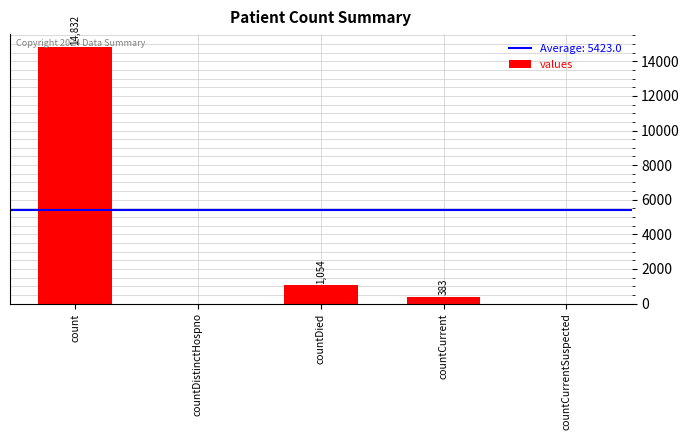

What is the sum of the values at count and countDied?

15886